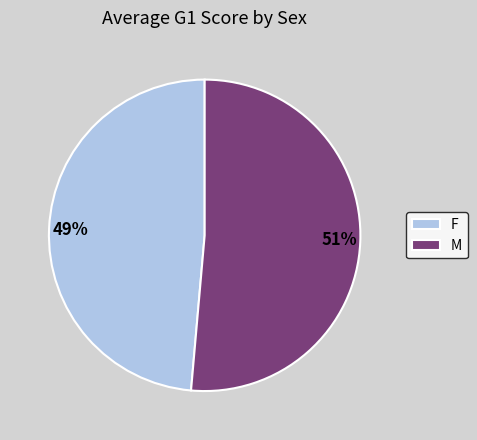

Combined, do 51% and 49% account for over 50%?

Yes